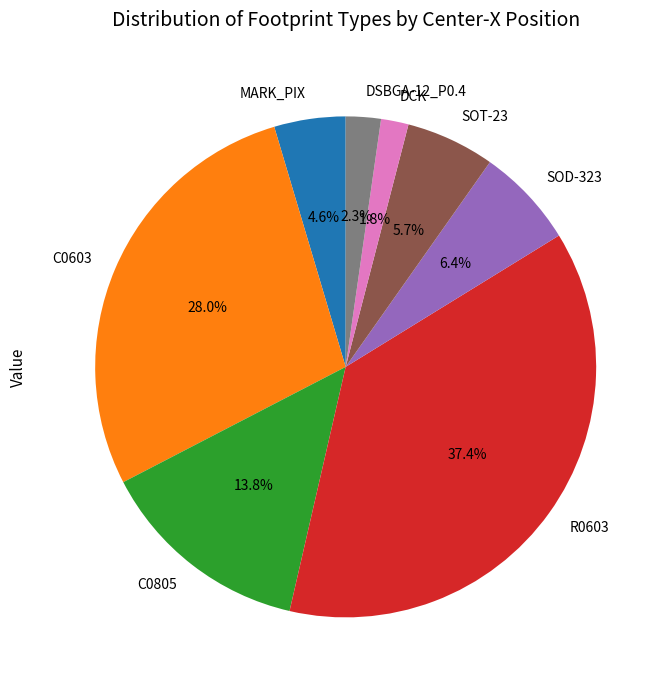

What is the largest slice in the pie chart?

R0603